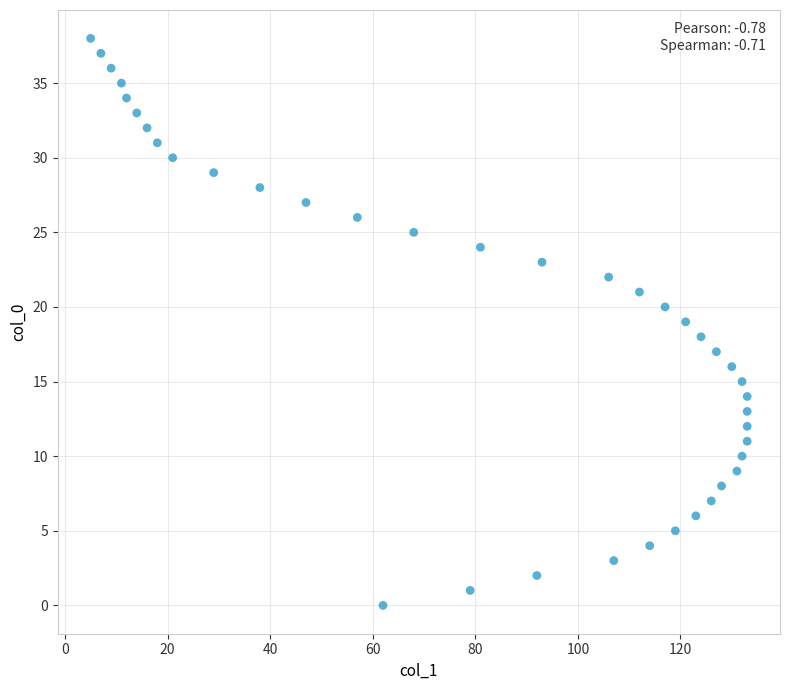

What is the range of X values (max minus min)?

128